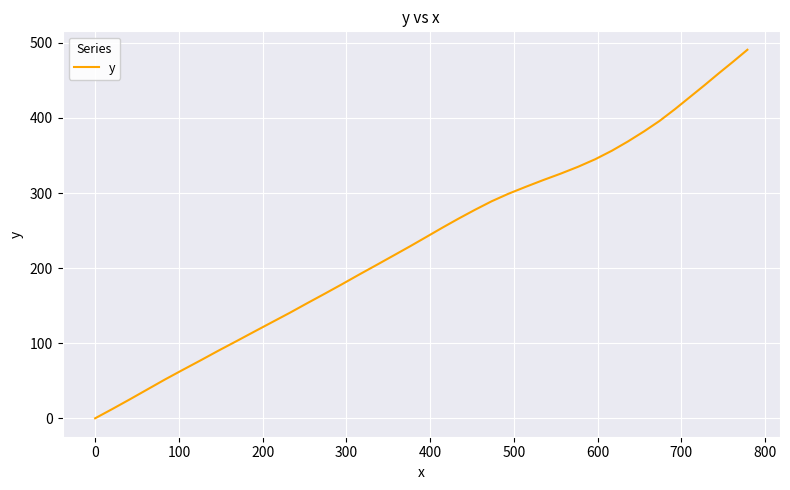

What is the difference between the maximum and minimum values?

490.8